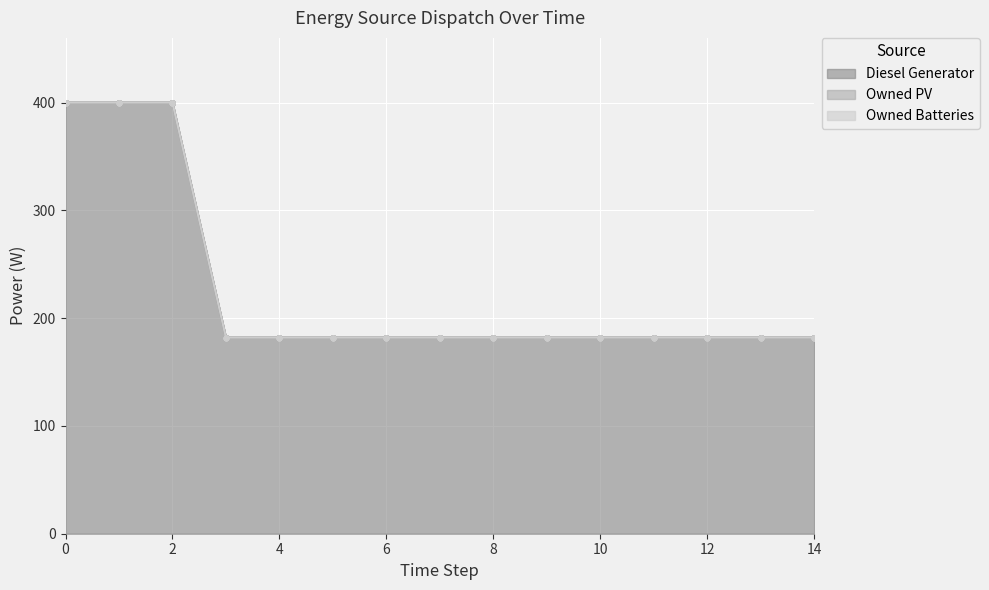

True or false: Diesel Generator and Owned Batteries cross at least once.

False